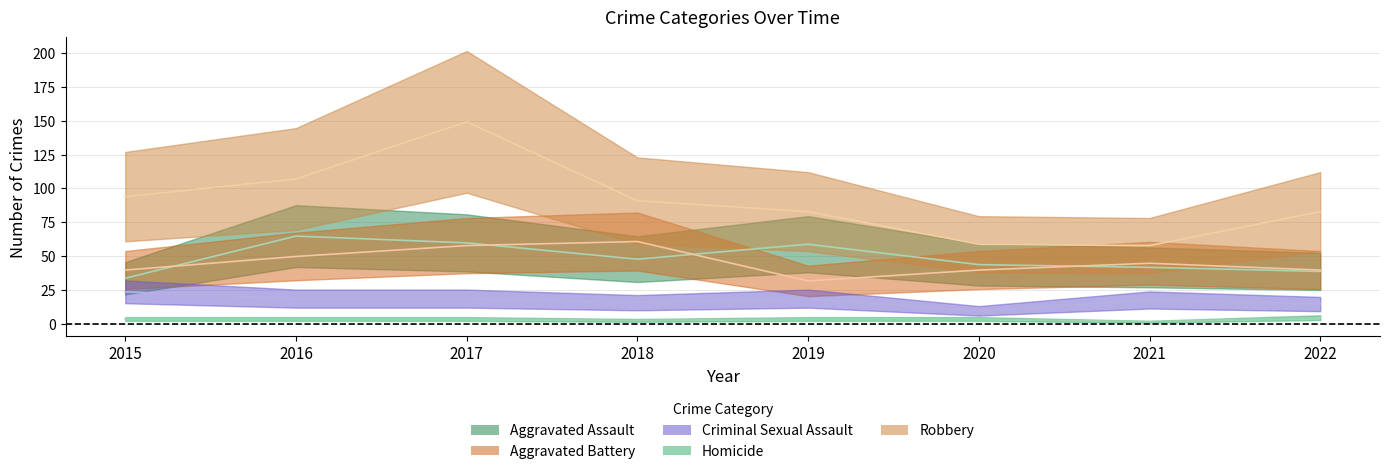

Rank the series by their maximum value, from highest to lowest.

Robbery, Aggravated Assault, Aggravated Battery, Criminal Sexual Assault, Homicide